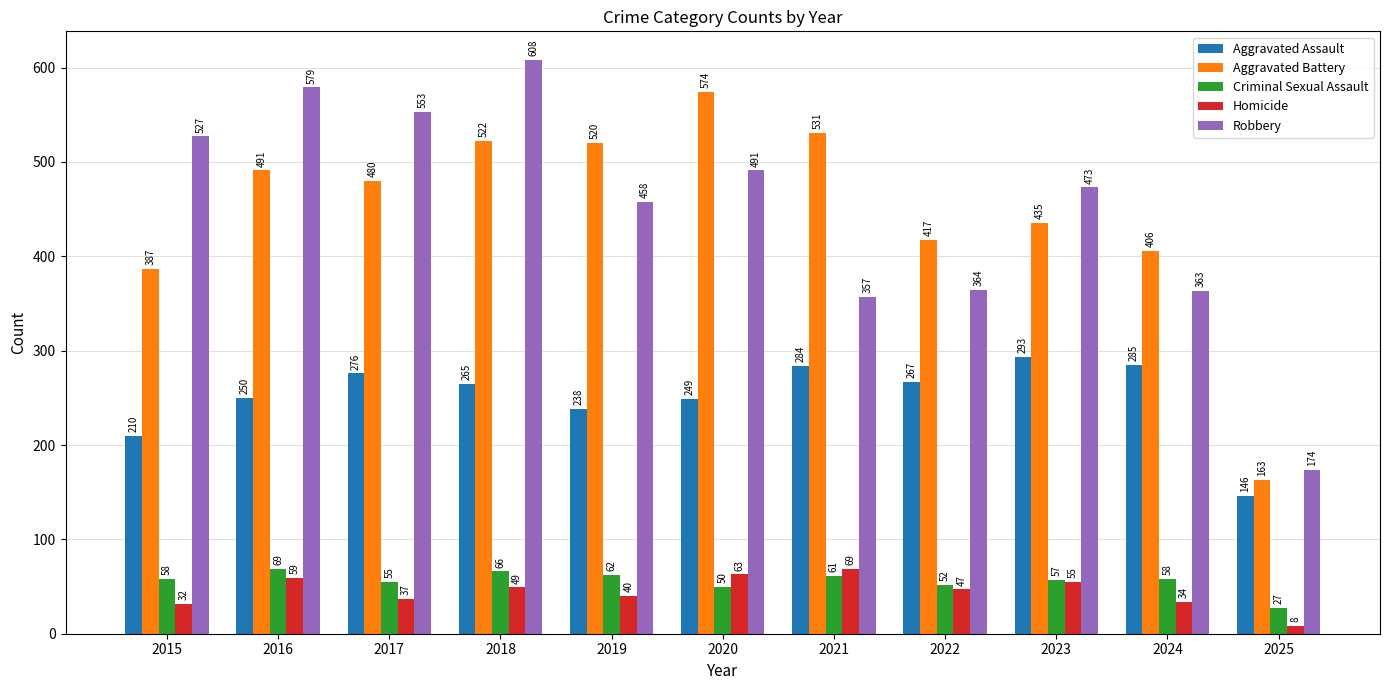

Which label corresponds to the largest value in the chart?

2018